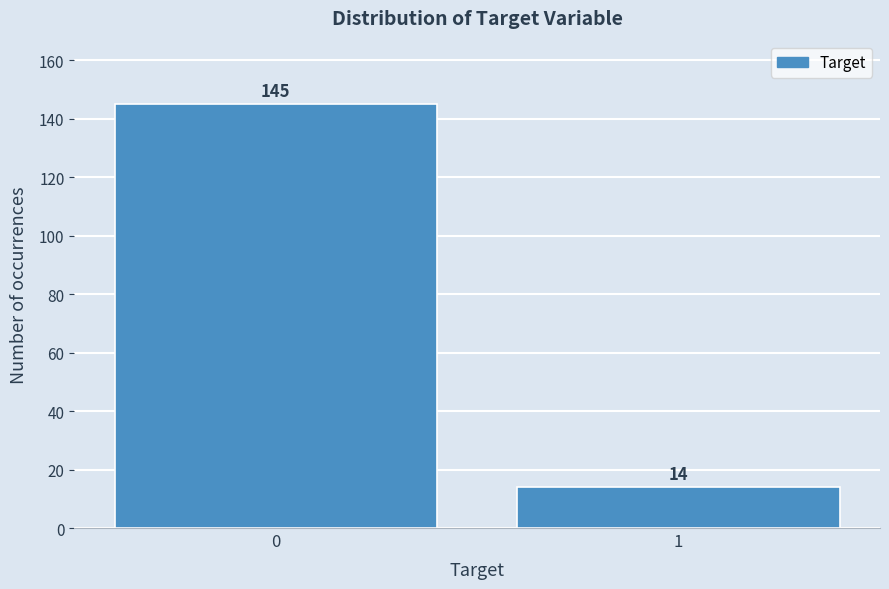

Reading right to left, list all the values displayed in this chart.

1=14	0=145